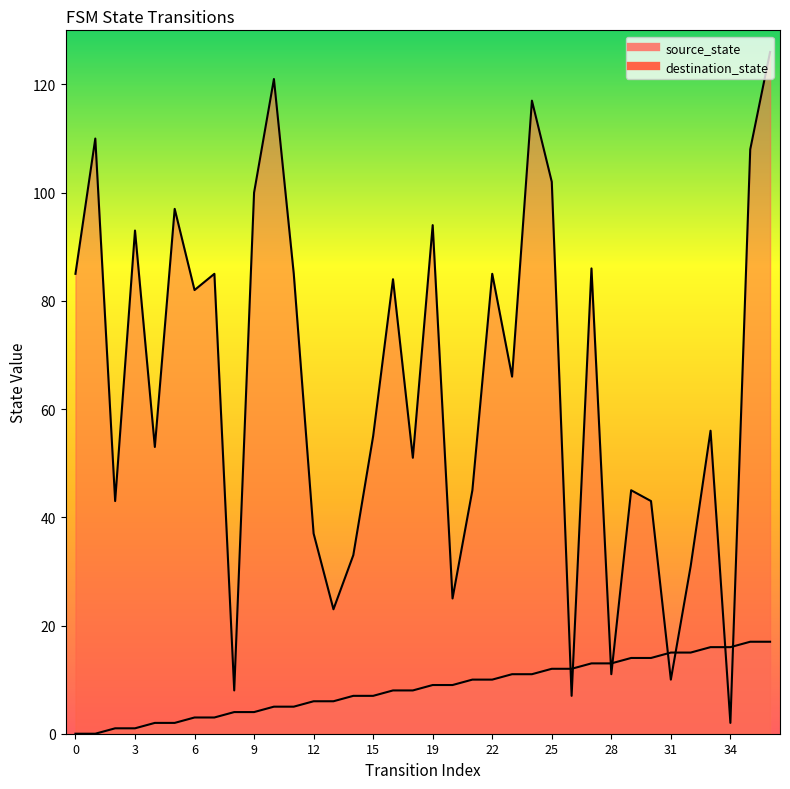

At which category is the sum across all series the highest?

36